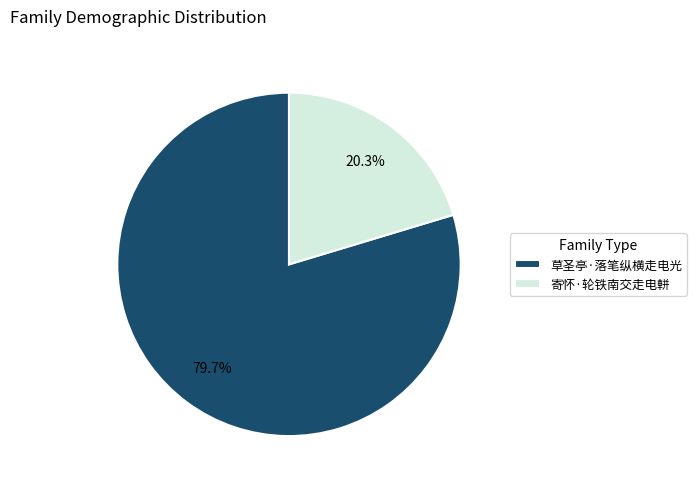

What percentage is the 寄怀·轮铁南交走电軿 slice, to the nearest percent?

20%